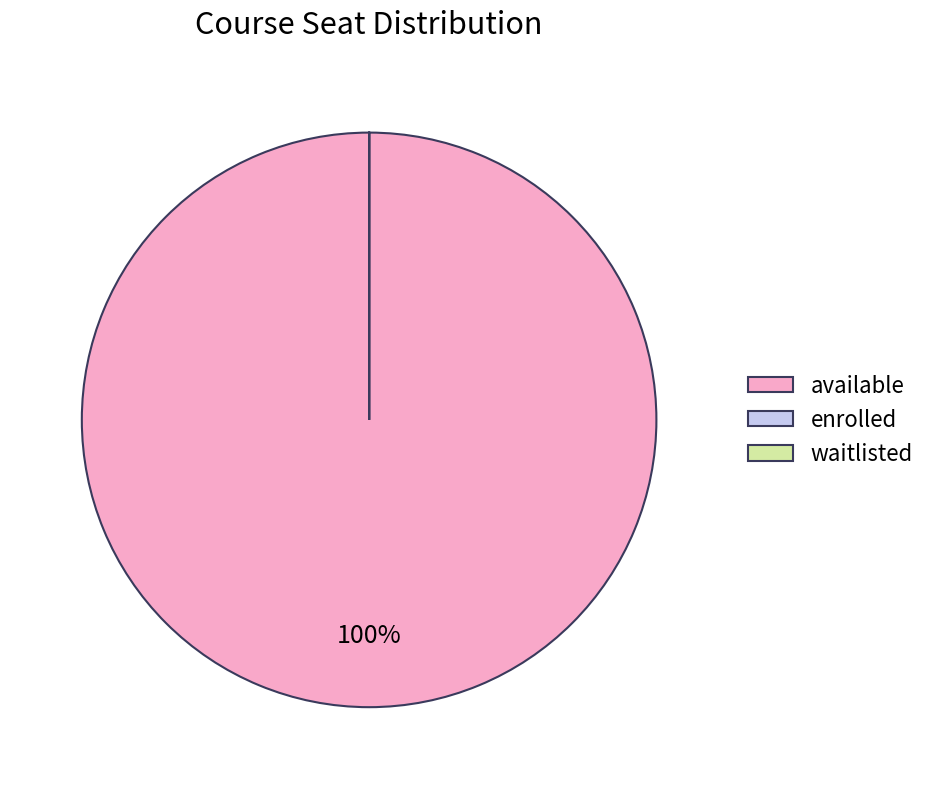

Which slice represents more than half of the pie?

available